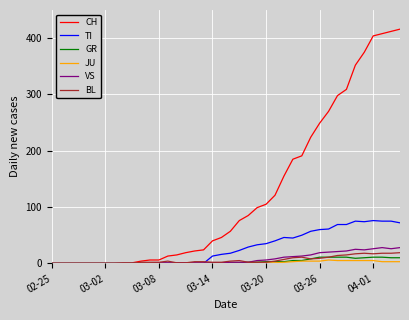

Which series ends up on top after the final intersection of BL and GR?

BL